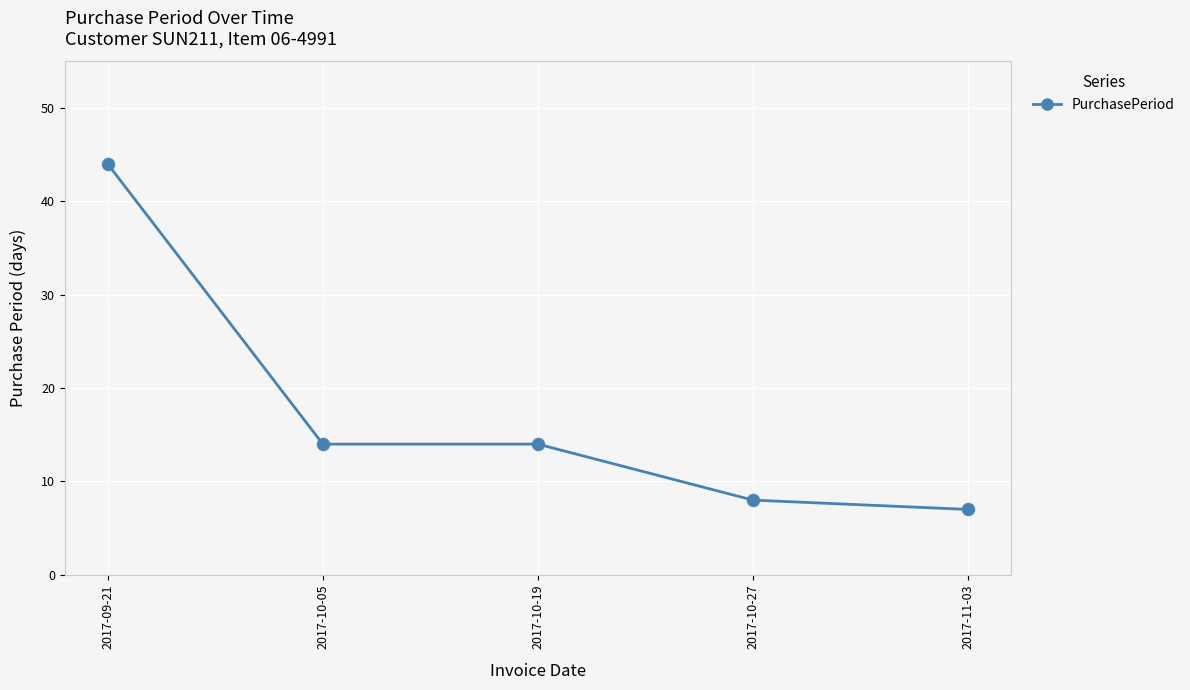

Between 2017-09-21 and 2017-10-27, which is larger?

2017-09-21